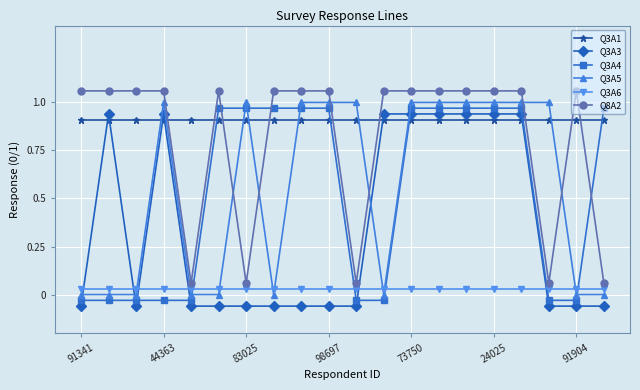

At which category does the chart reach its peak across all series?

91341